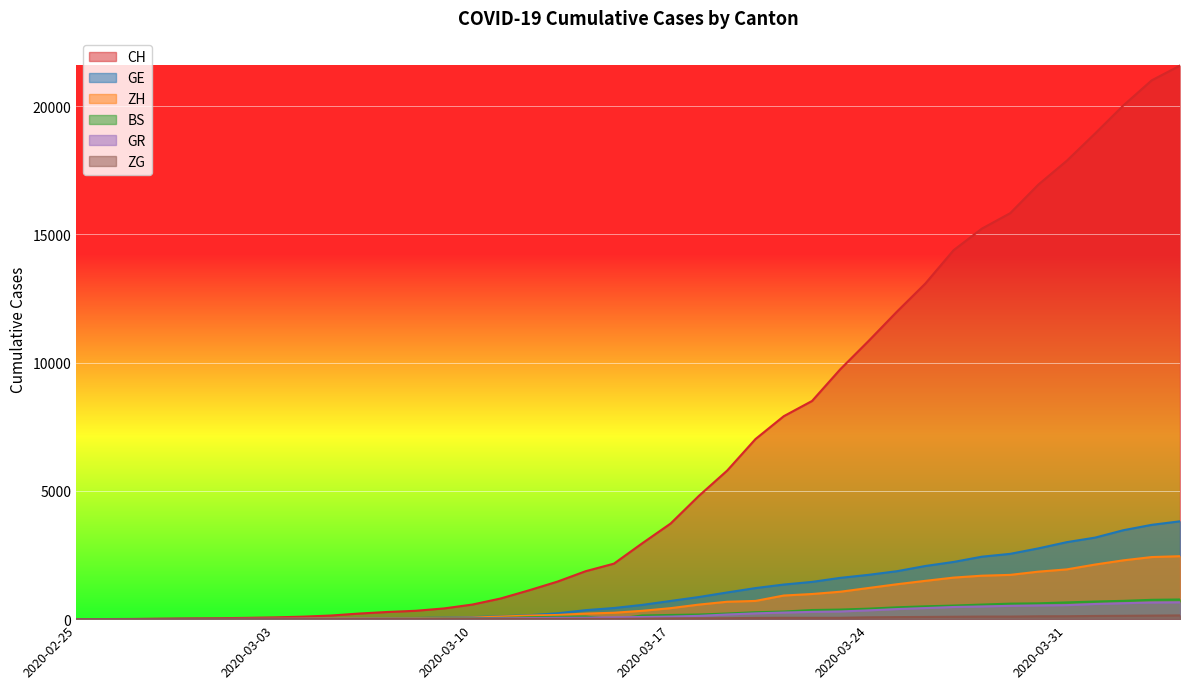

Where does the GR series first go above 84?

2020-03-17